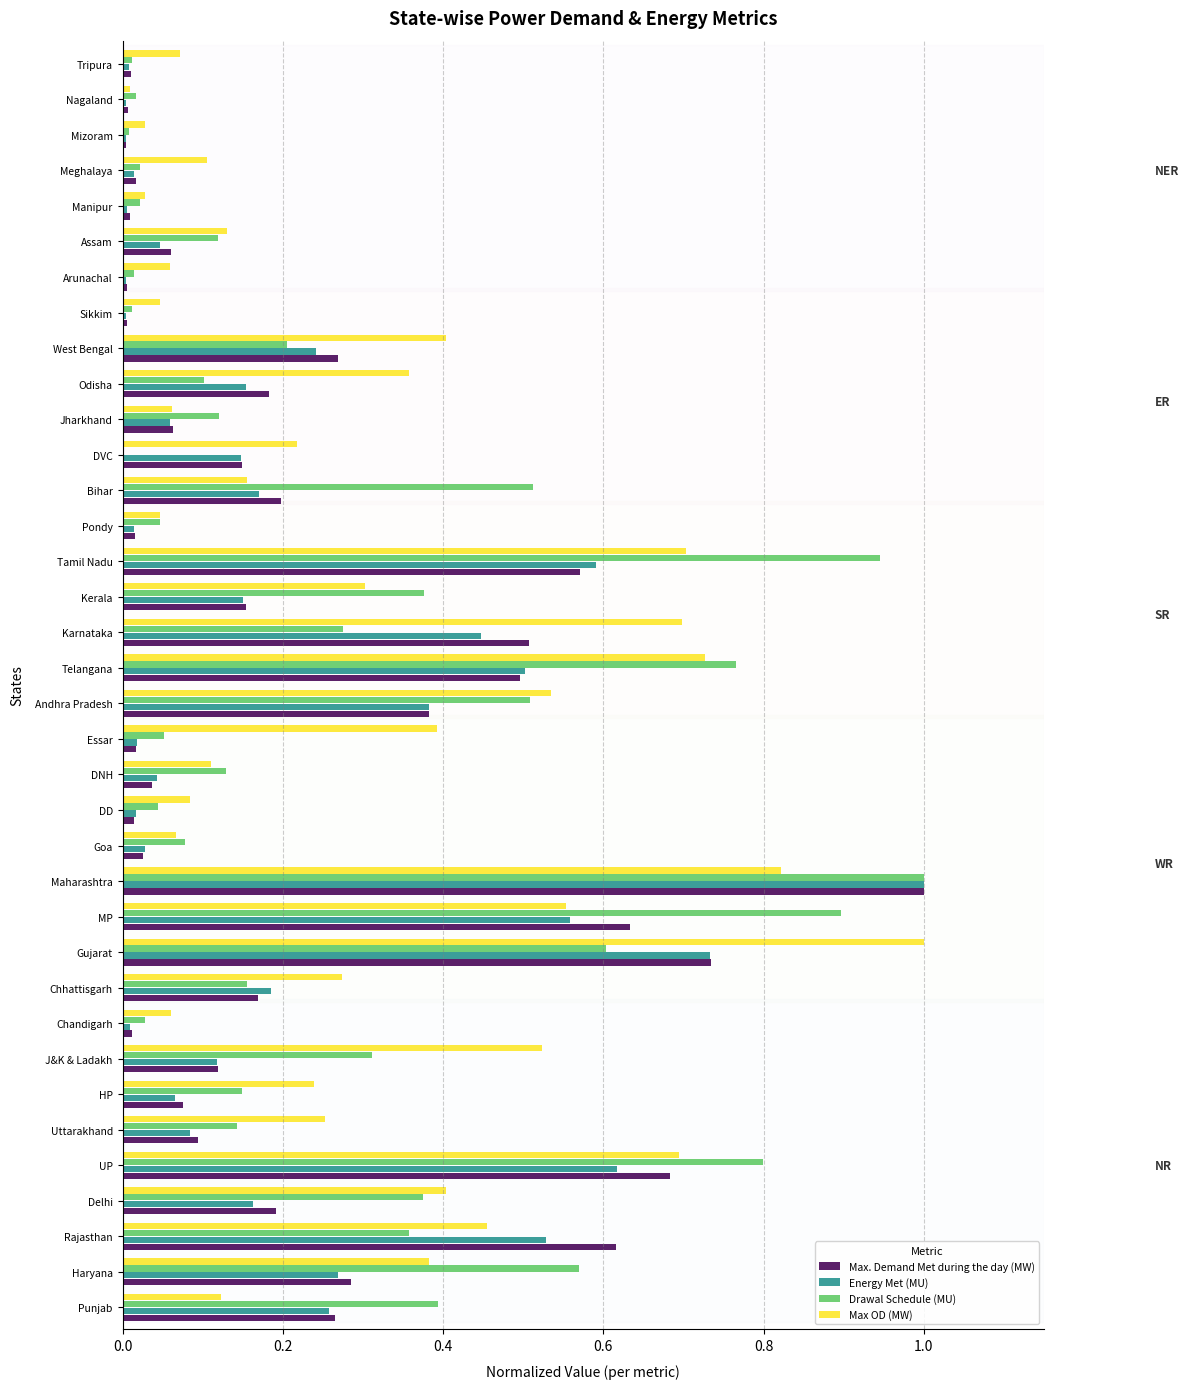

At which category is the sum across all series the highest?

Maharashtra